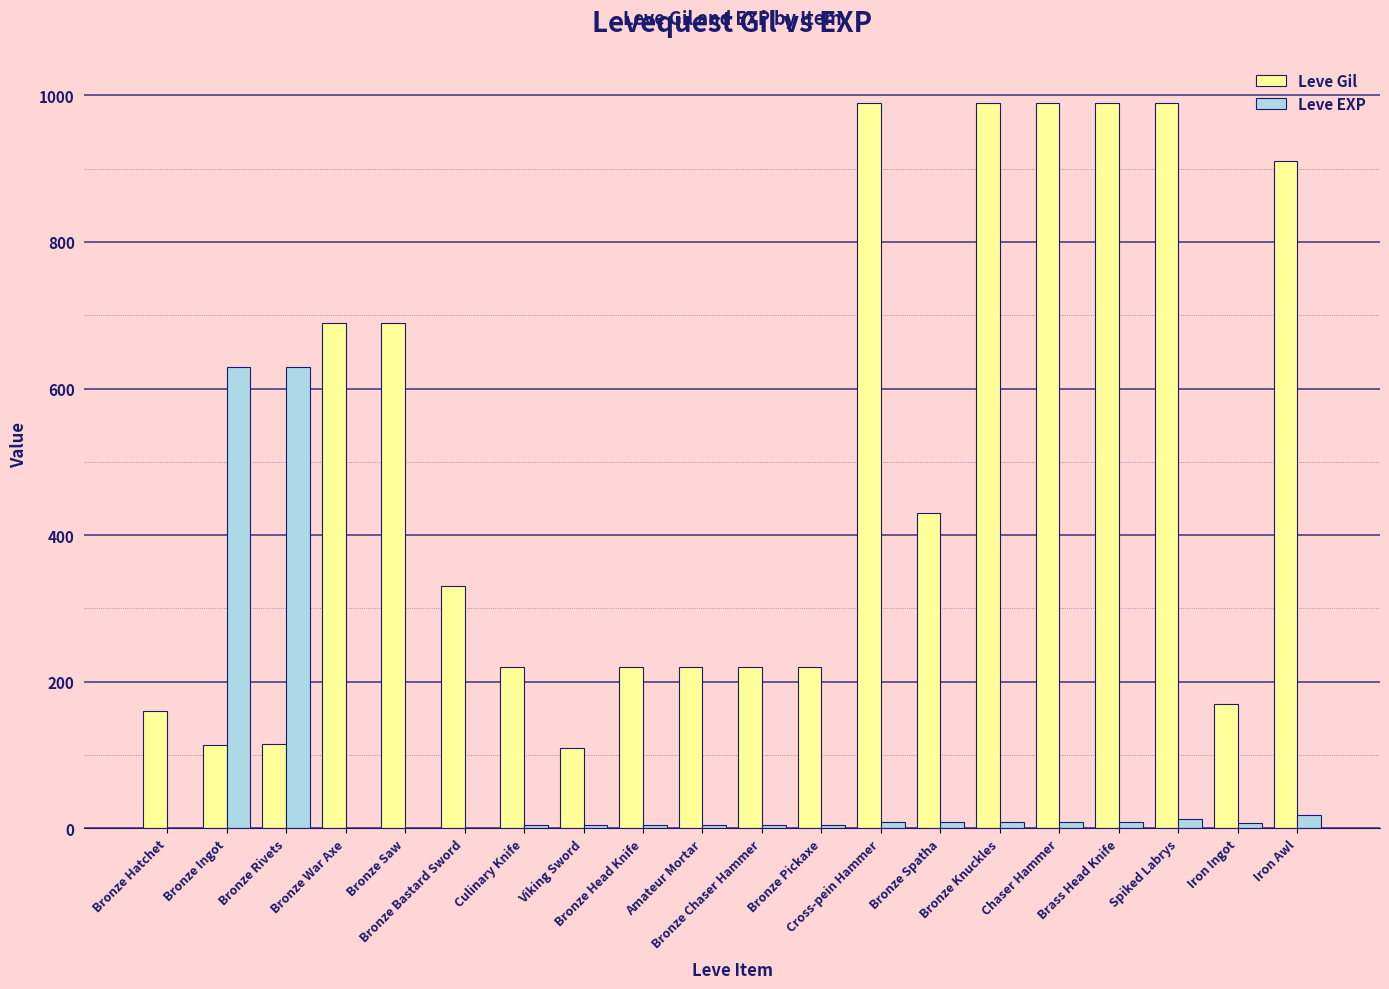

What is the difference between the Leve Gil values at Iron Awl and Bronze Pickaxe?

690